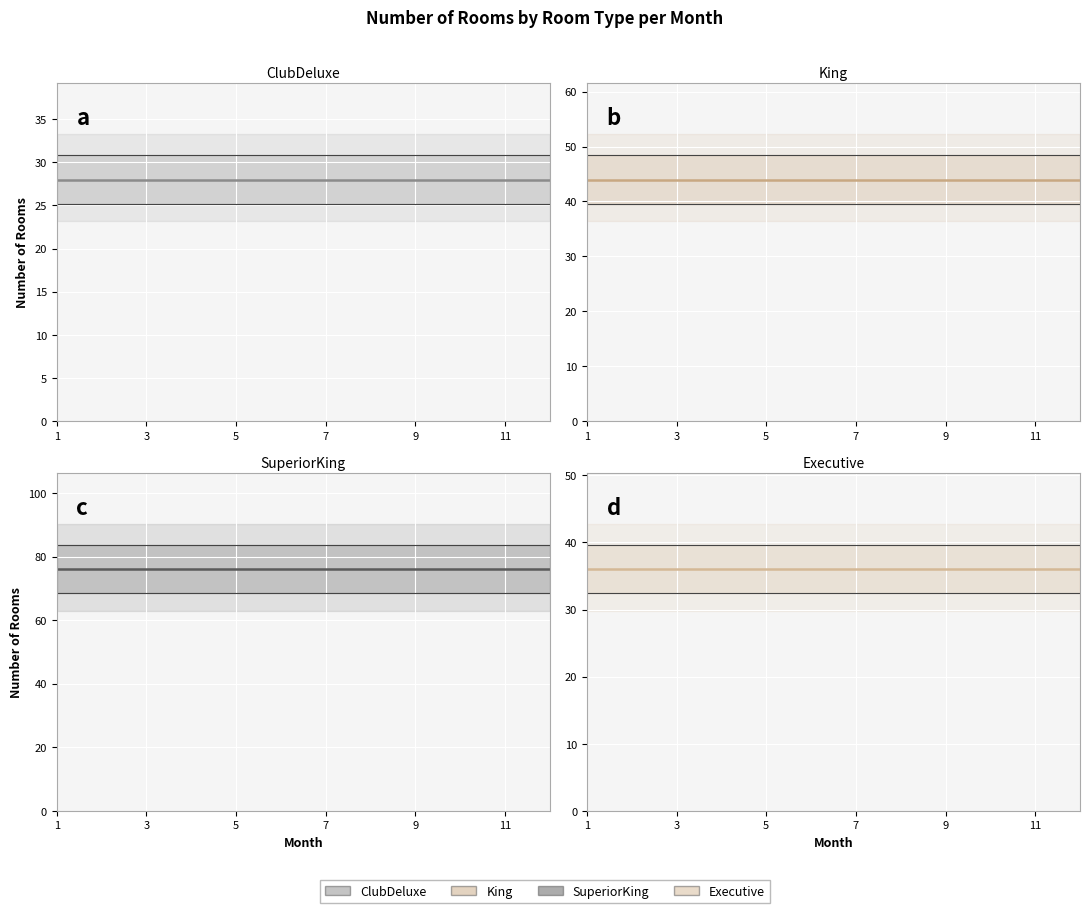

The SuperiorKing series shows 129 at 5. True or false?

False